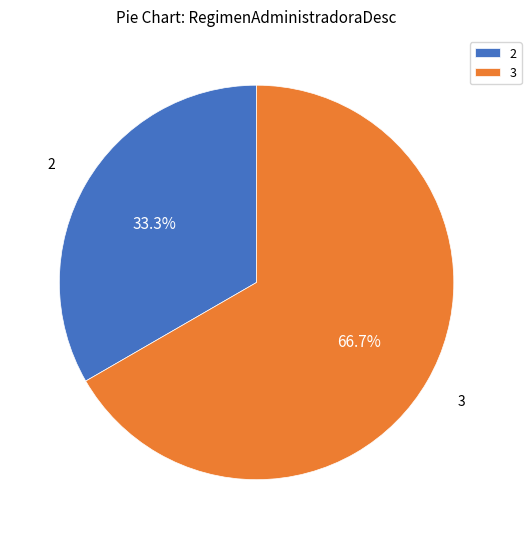

To the nearest percent, what portion does 3 represent?

67%